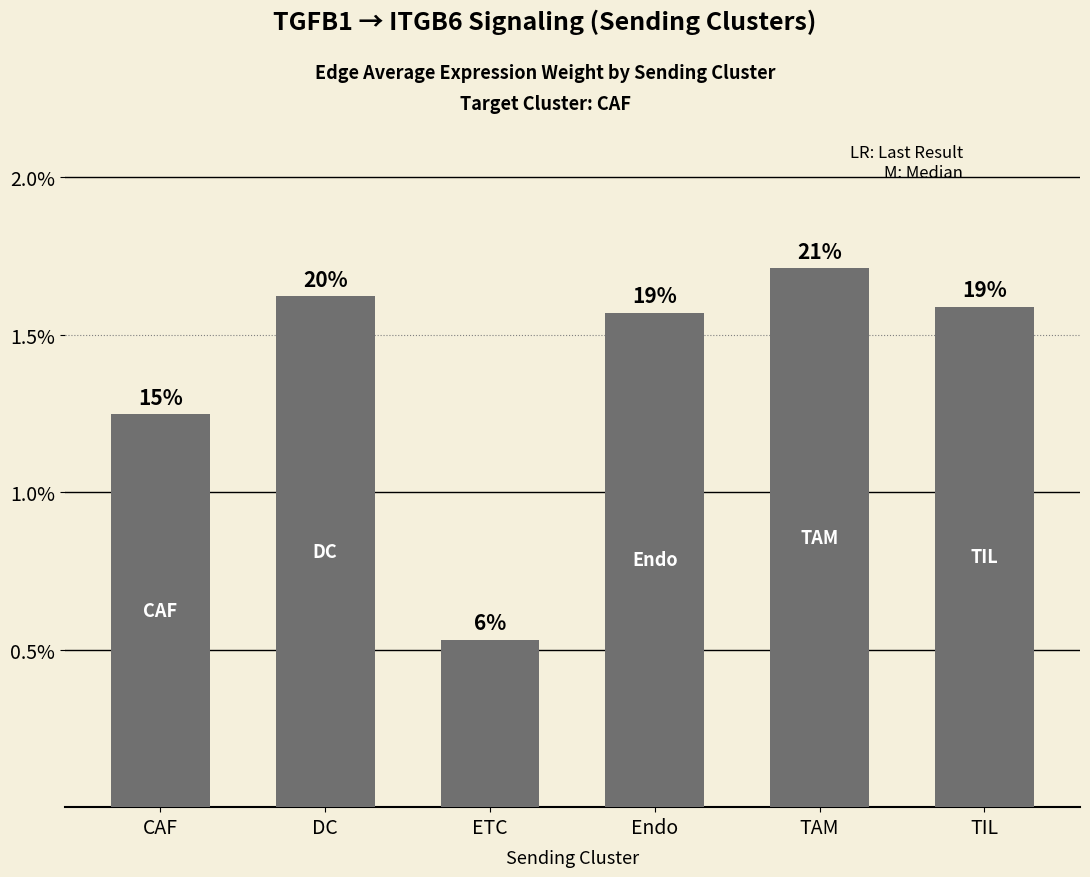

Between Endo and TIL, which is larger?

TIL